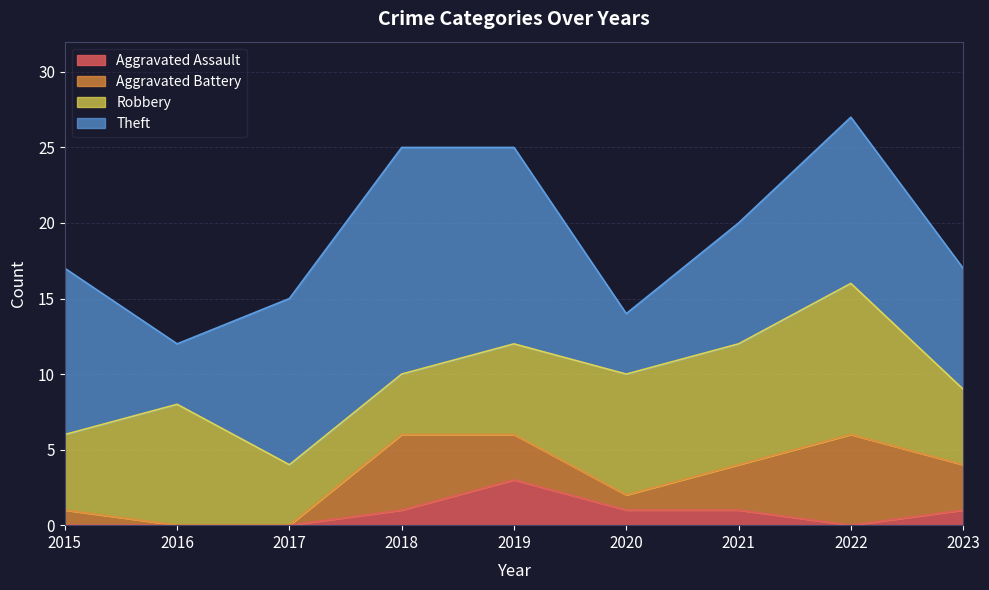

True or false: Total and Aggravated Battery intersect in this chart.

False